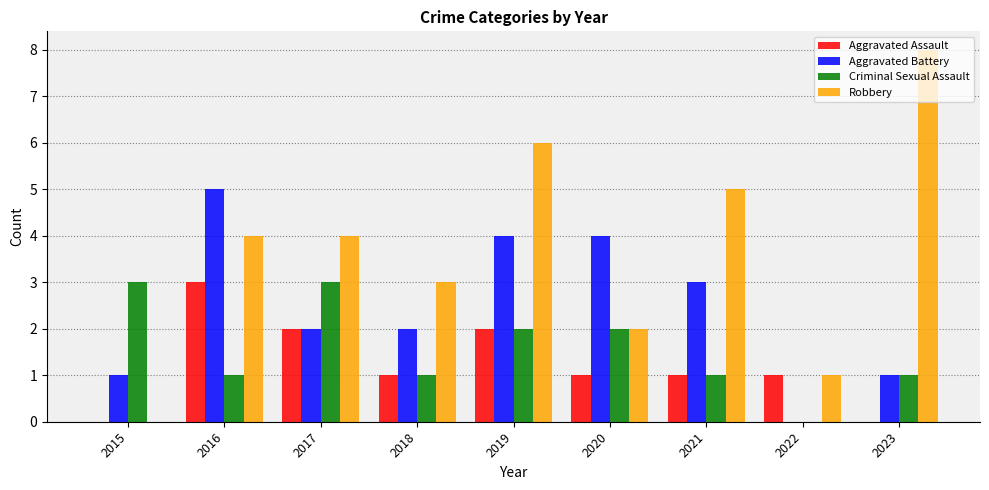

At which category is the sum across all series the highest?

2019